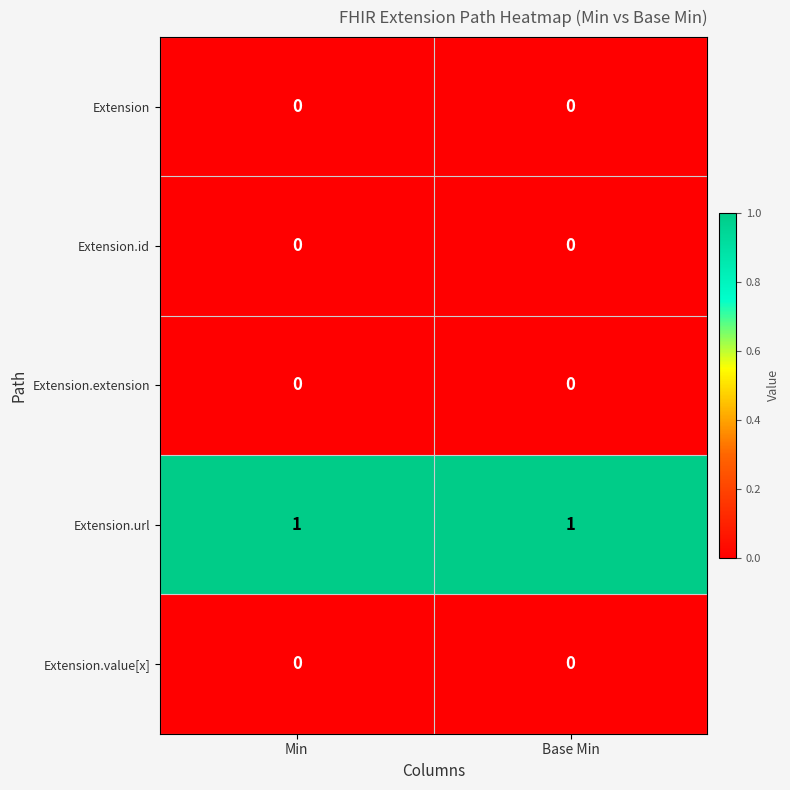

Which series has the largest total across all categories?

Extension.url